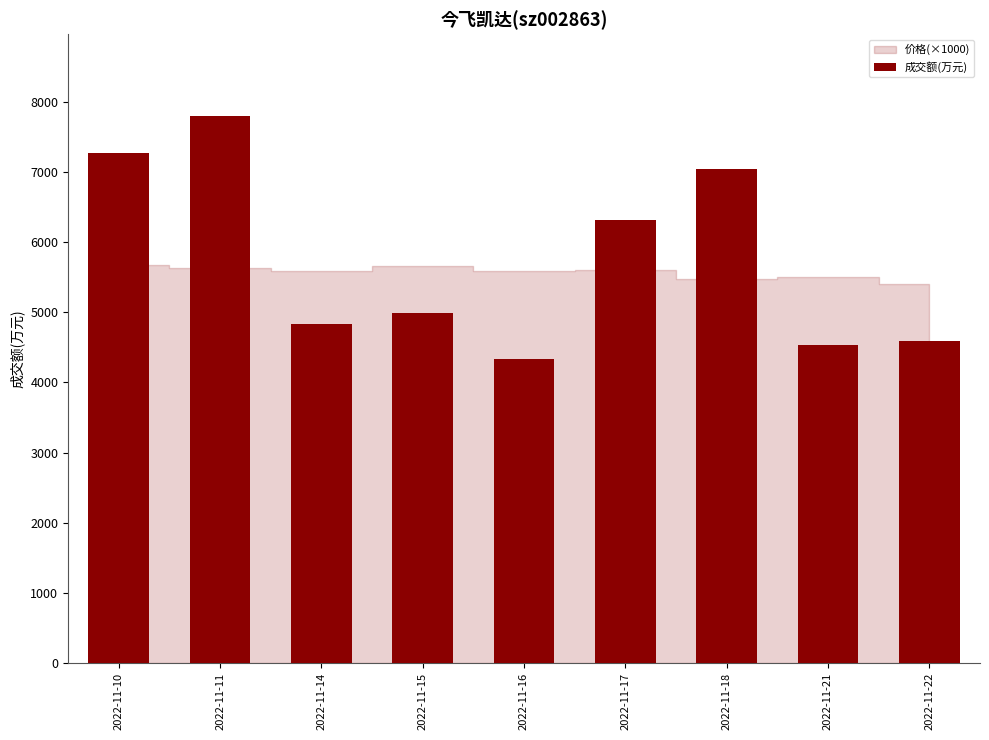

Does the chart contain stacked bars?

No